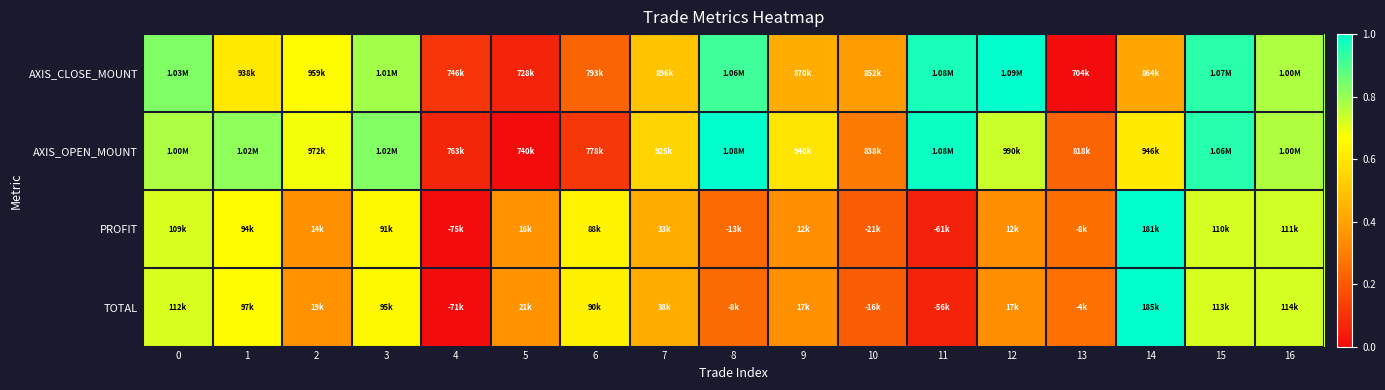

What is the total value across all series at 11?

2.1